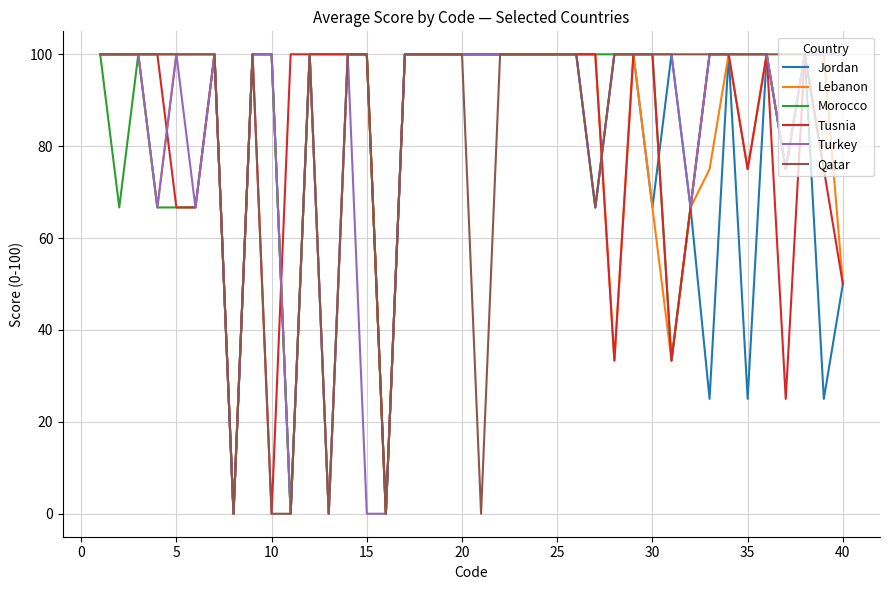

What is the maximum value for Turkey?

100.0